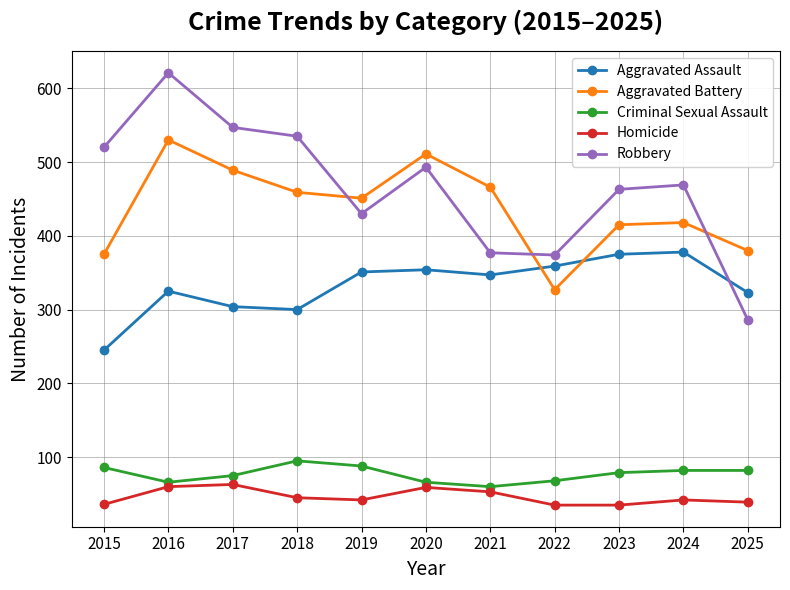

What is the minimum value for Aggravated Assault?

245